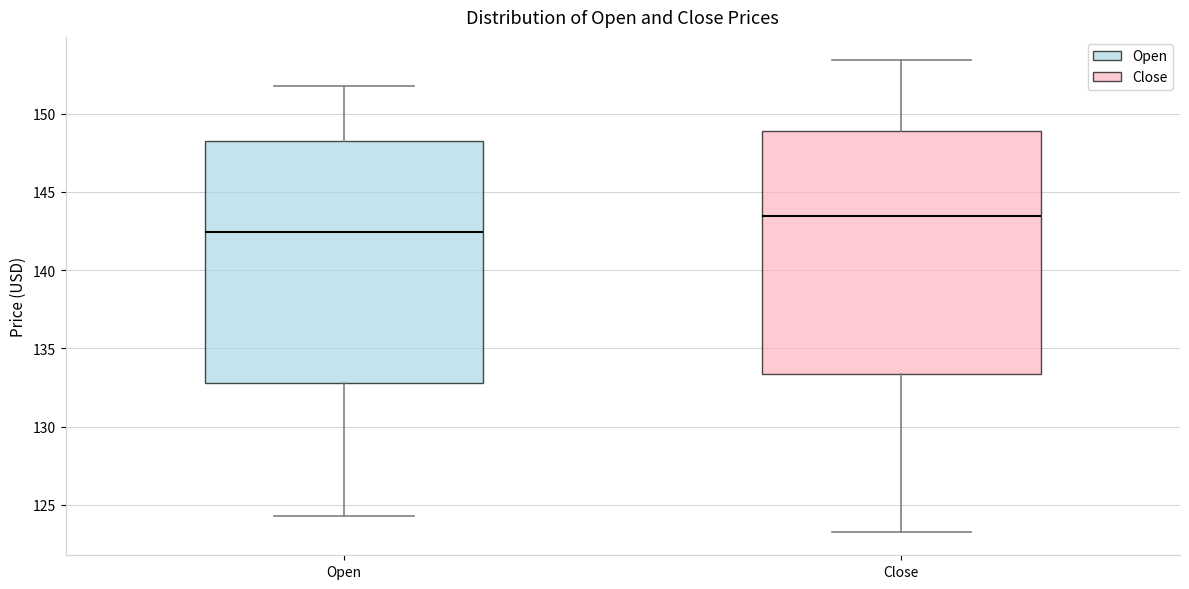

Reading left to right, transcribe this box plot: for each box, give where its median line is, the range the box spans, and where its two whiskers end, as read against the y-axis. The values are not printed on the chart, so give them approximately, as read against the axis.

Open: median 142.5, box 133.0 to 148.5, whiskers 124.5 to 151.5
Close: median 143.5, box 133.5 to 149.0, whiskers 123.5 to 153.5